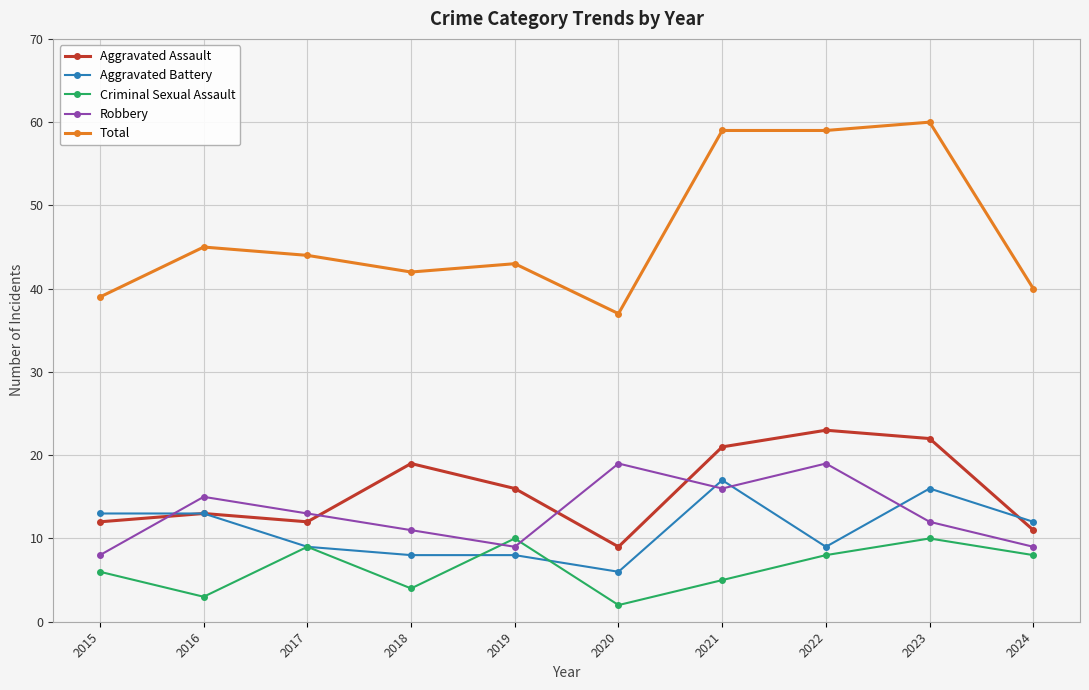

Which series has the widest spread of values?

Total